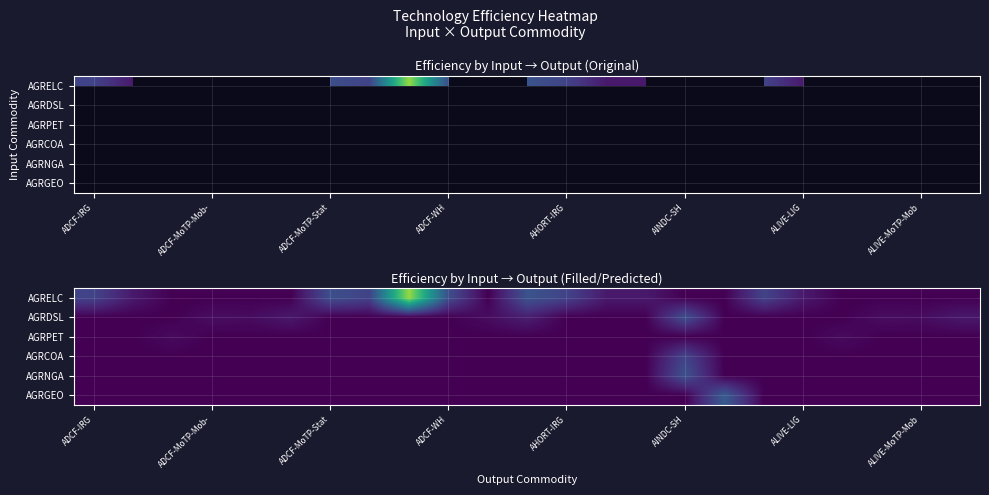

How many categories are shown in the chart?

23